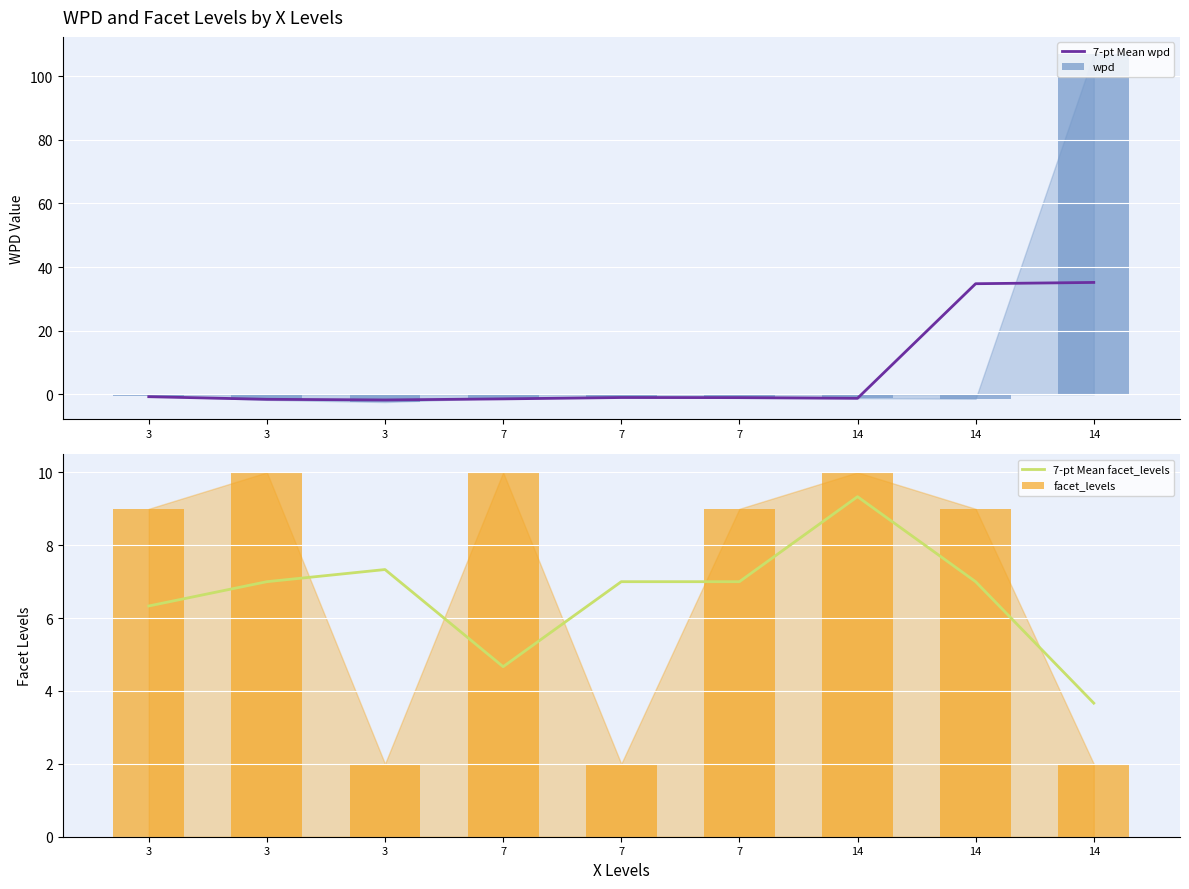

Read the 7-pt Mean wpd value at 3.

-1.6